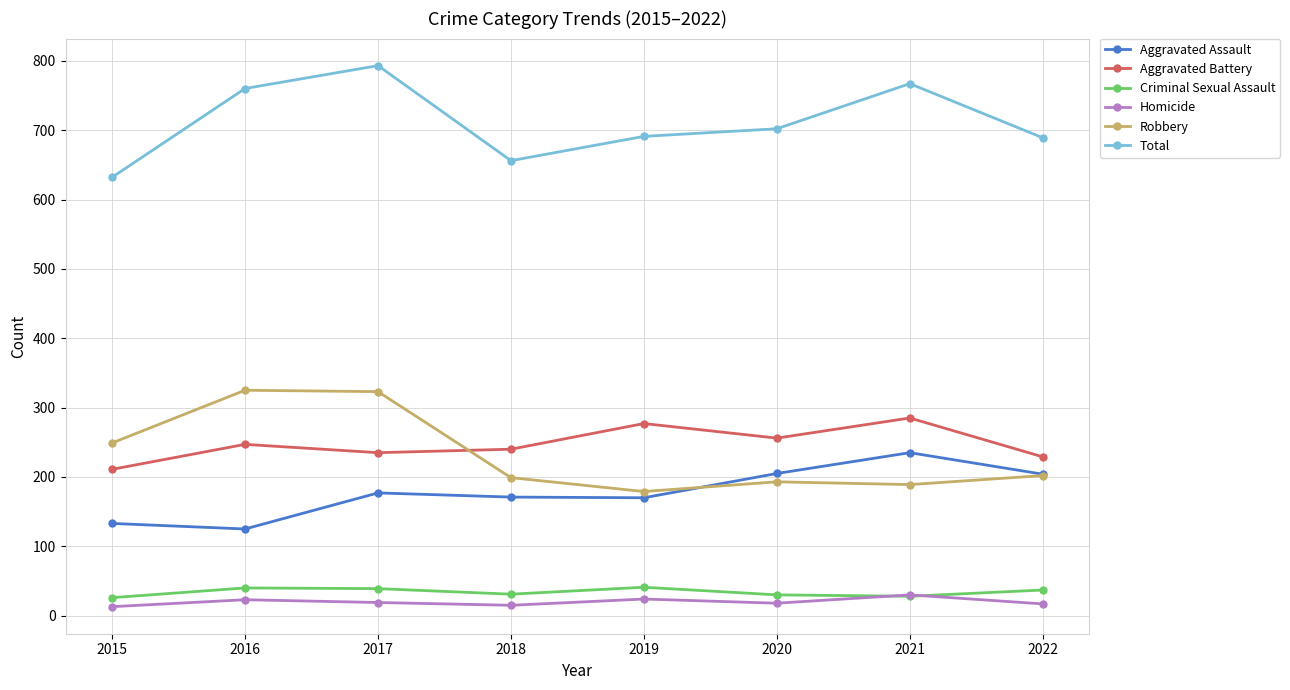

Count the number of data series in this chart.

6